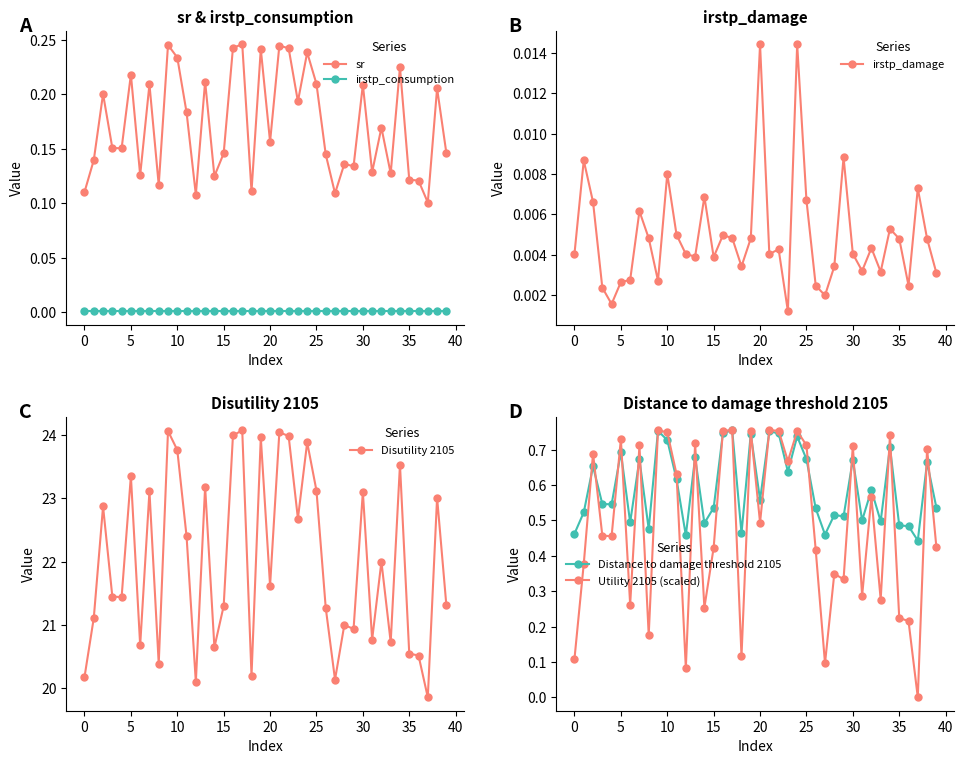

Which label corresponds to the smallest value in the chart?

37